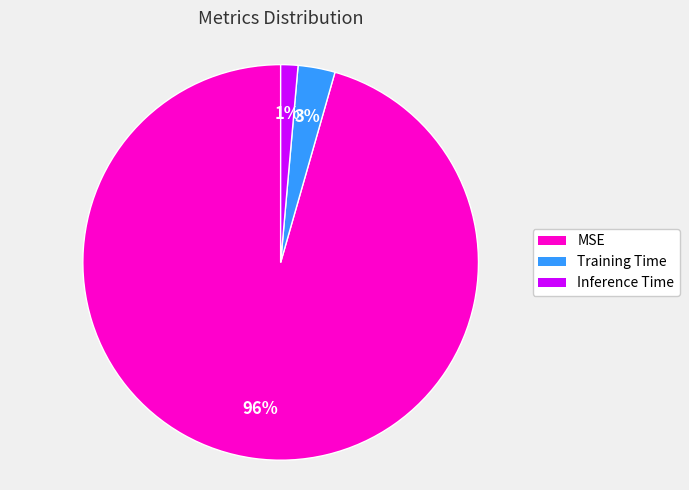

Count the number of slices in the pie.

3